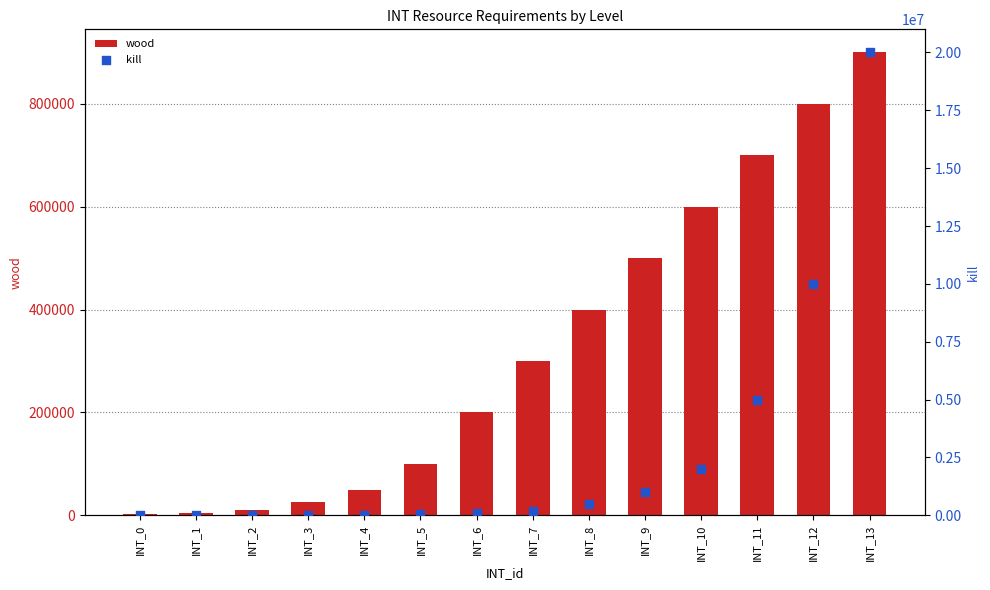

Which series has the largest total across all categories?

kill